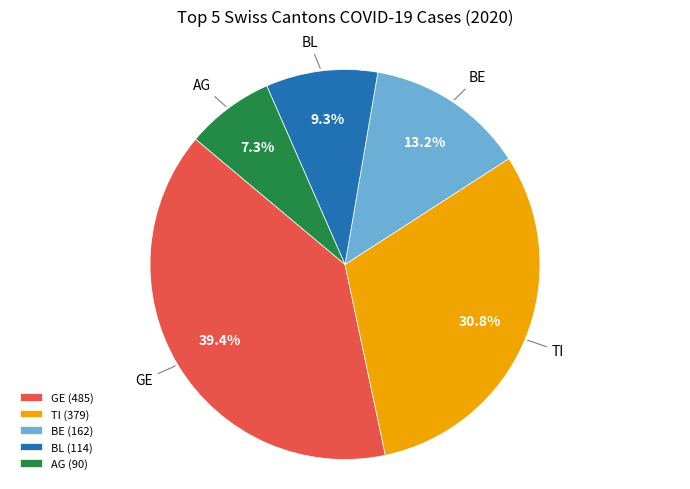

Which slice is the largest?

GE (485)